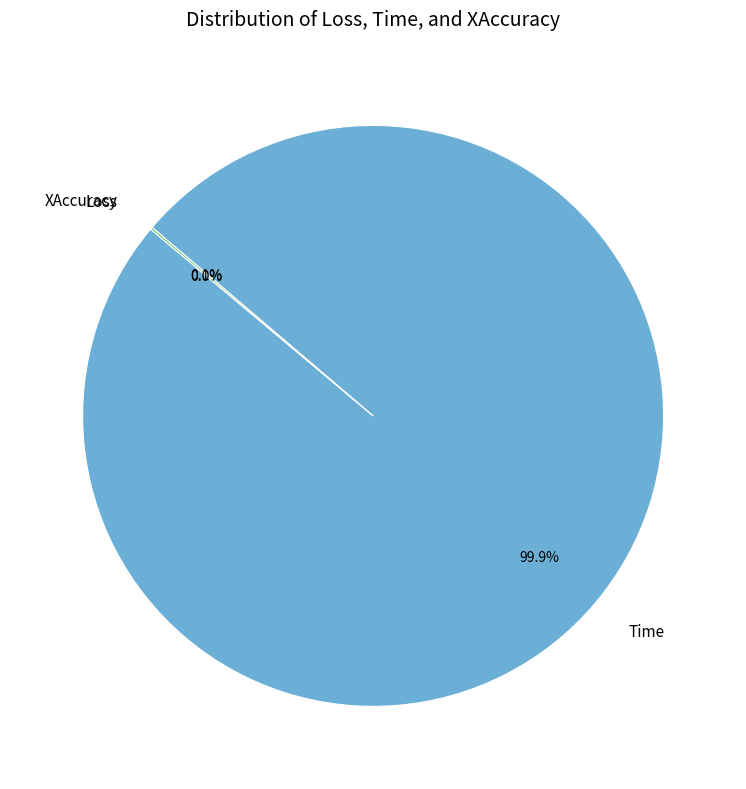

How much of the chart is everything except Time?

0.1%